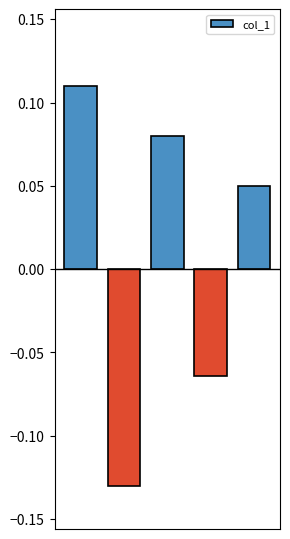

Count the values in the range 0 to 1.

3